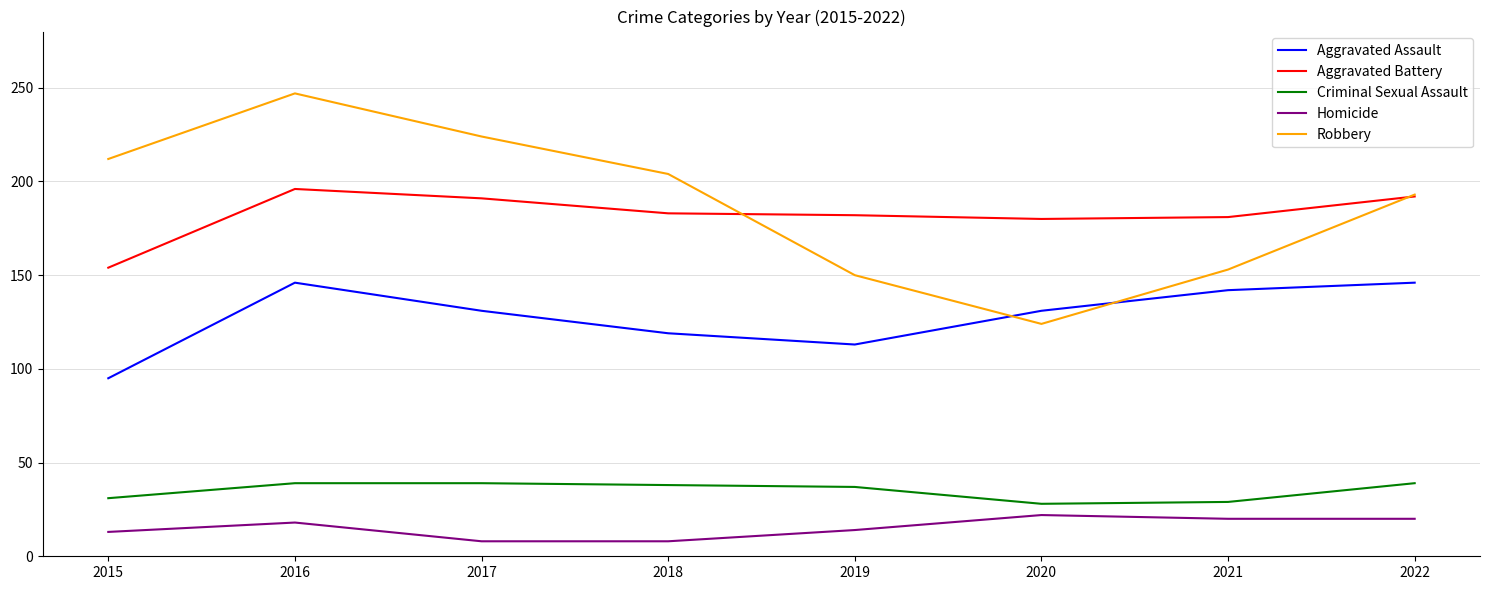

What are all the series names shown in the legend?

Aggravated Assault, Aggravated Battery, Criminal Sexual Assault, Homicide, Robbery